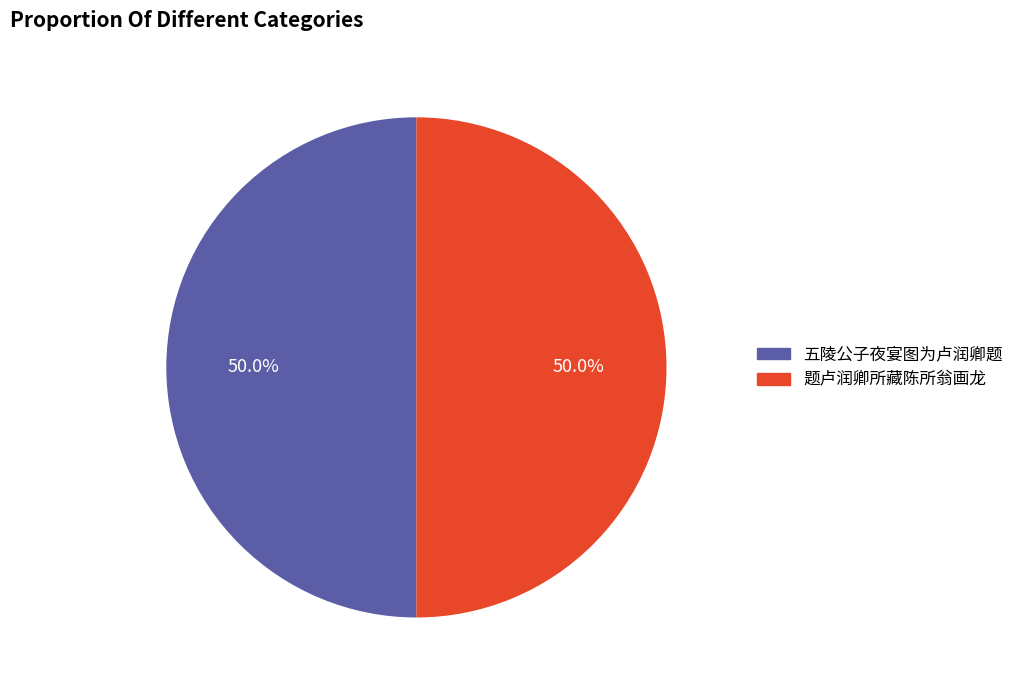

How much of the chart is everything except 五陵公子夜宴图为卢润卿题?

50.0%